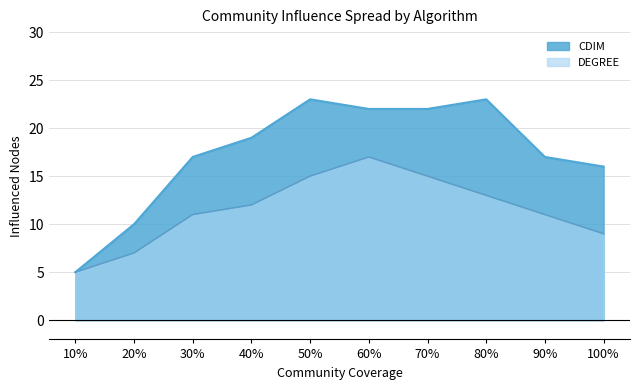

Rank the categories by CDIM value from highest to lowest.

50%, 80%, 60%, 70%, 40%, 30%, 90%, 100%, 20%, 10%